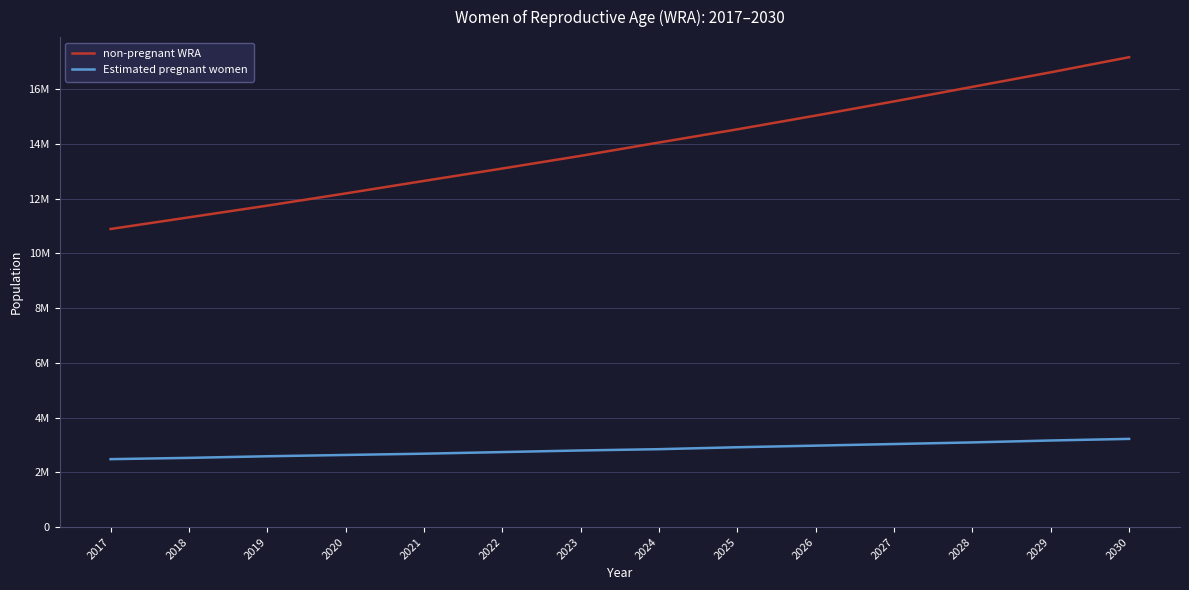

What is the total value across all series at 2026?

18006944.0